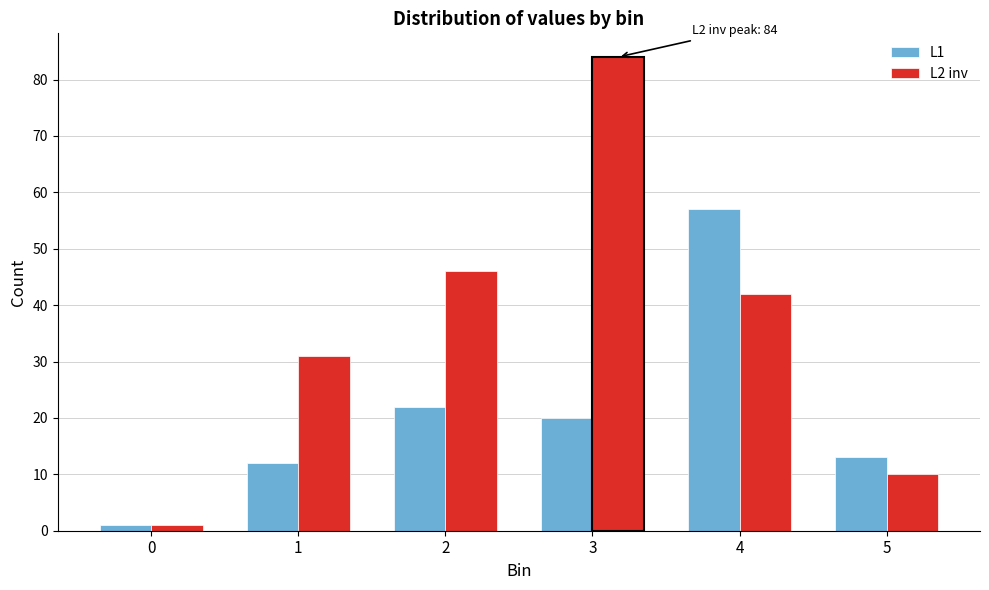

Reading left to right, transcribe all the data shown in this chart.

L1: 1	12	22	20	57	13
L2 inv: 1	31	46	84	42	10